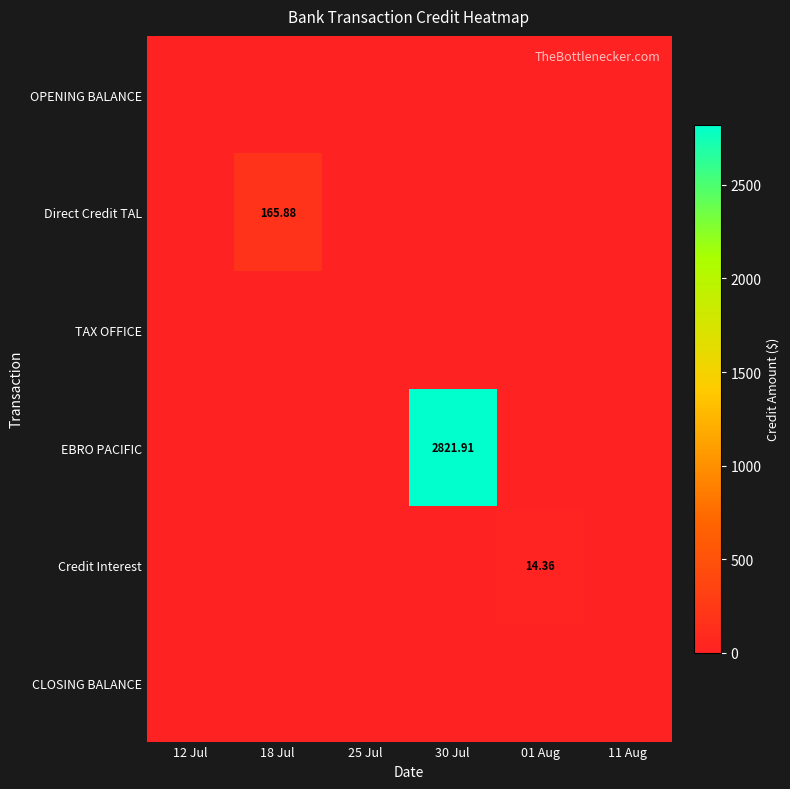

At how many categories does at least one series exceed 1459?

1